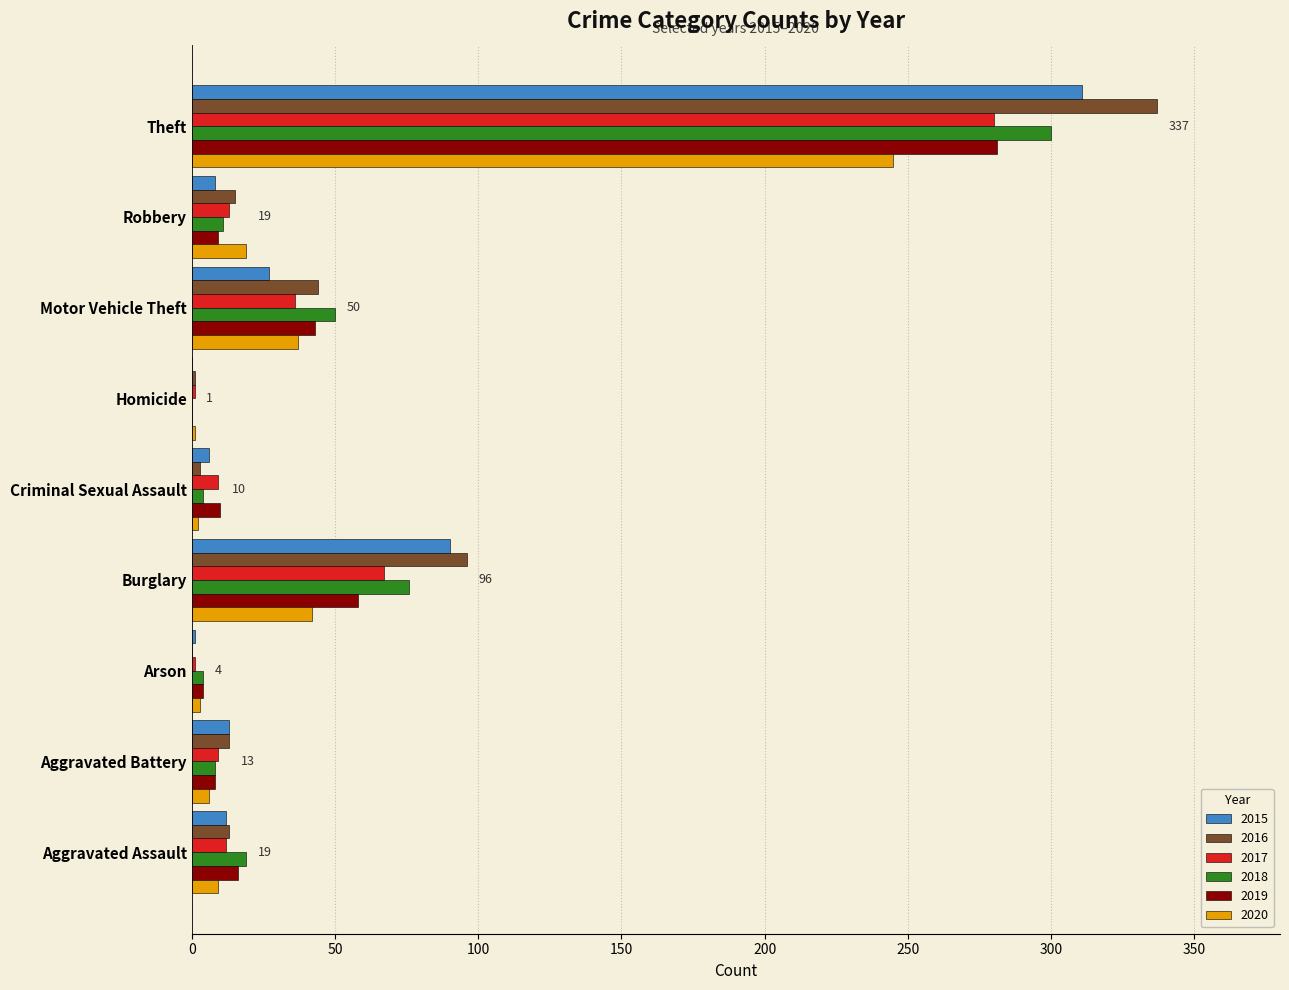

The value of 2016 at Arson is -127. True or false?

False